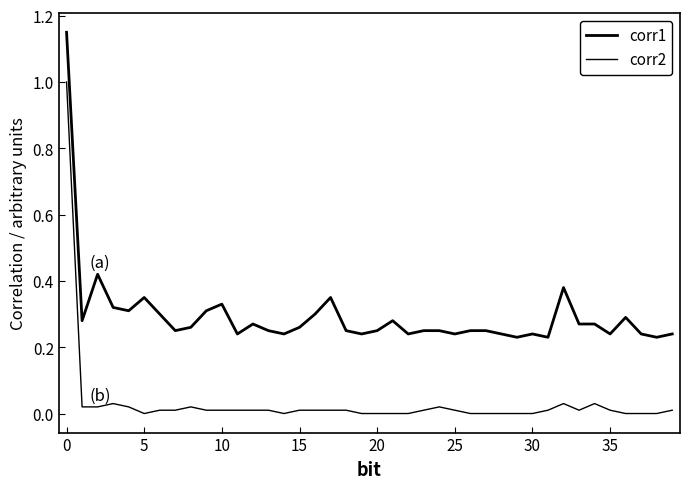

Is this an area chart (filled region under the line)?

No